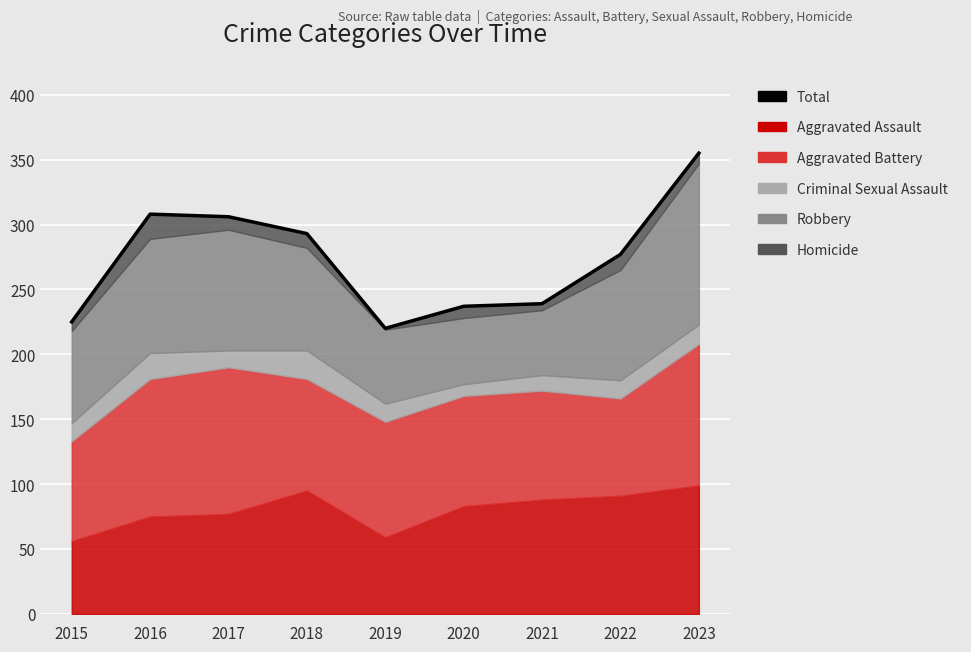

Reading right to left, list all the values displayed in this chart.

2023=355	2022=277	2021=239	2020=237	2019=220	2018=293	2017=306	2016=308	2015=225